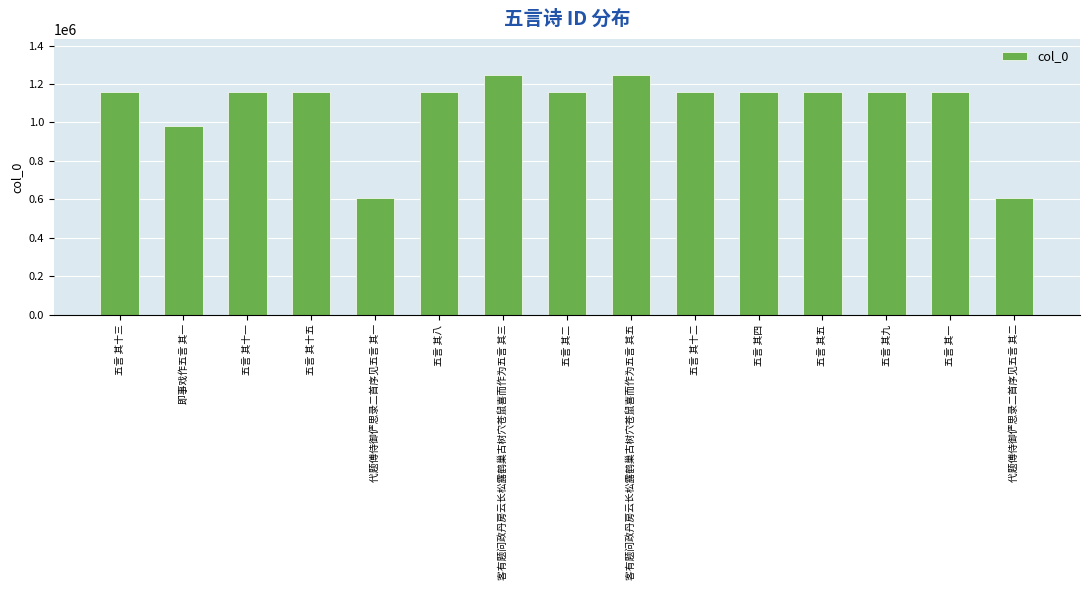

Which has a higher value, 五言 其五 or 代题傅侍御俨思录二首序见五言 其一?

五言 其五